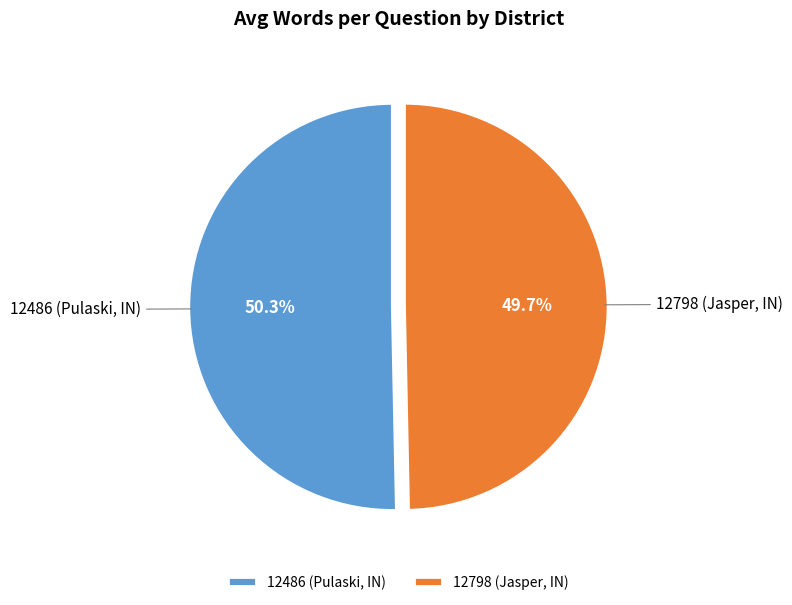

Which slice is the smallest?

12798 (Jasper, IN)